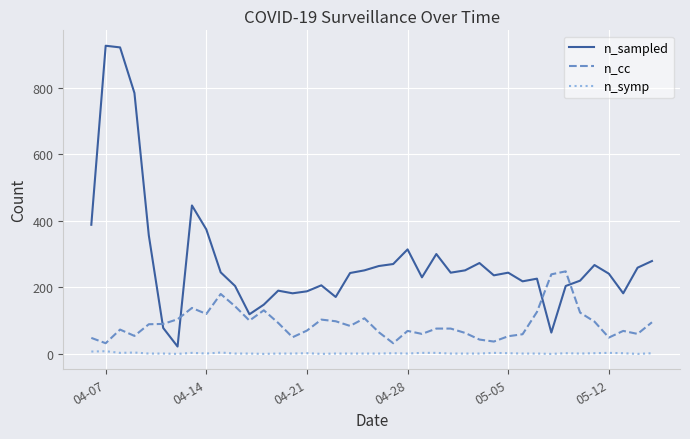

What is the difference between the maximum and minimum values in the n_cc series?

216